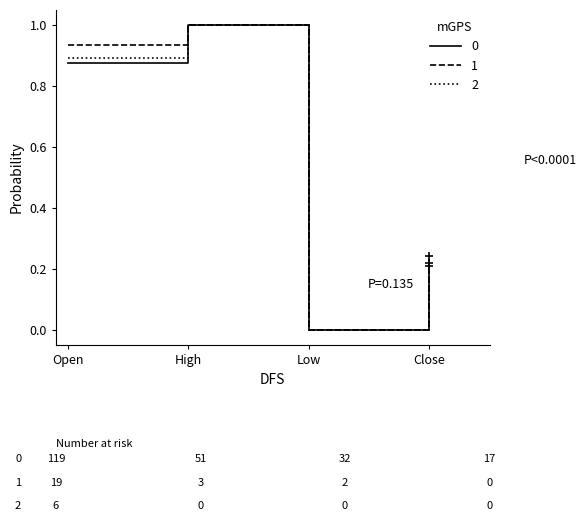

What is the total value across all series at Open?

2.7